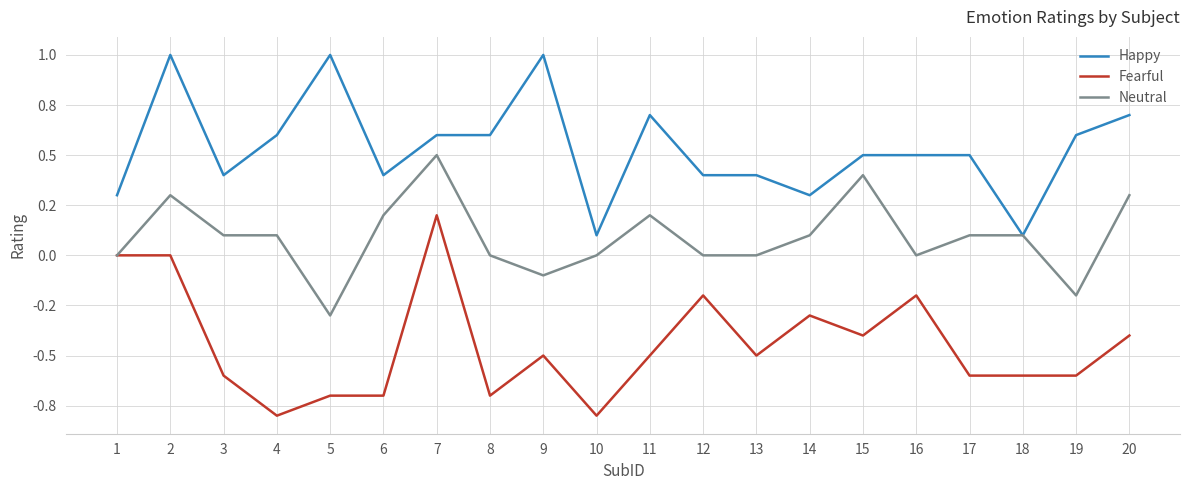

What is the lowest value of the Fearful series?

-0.8